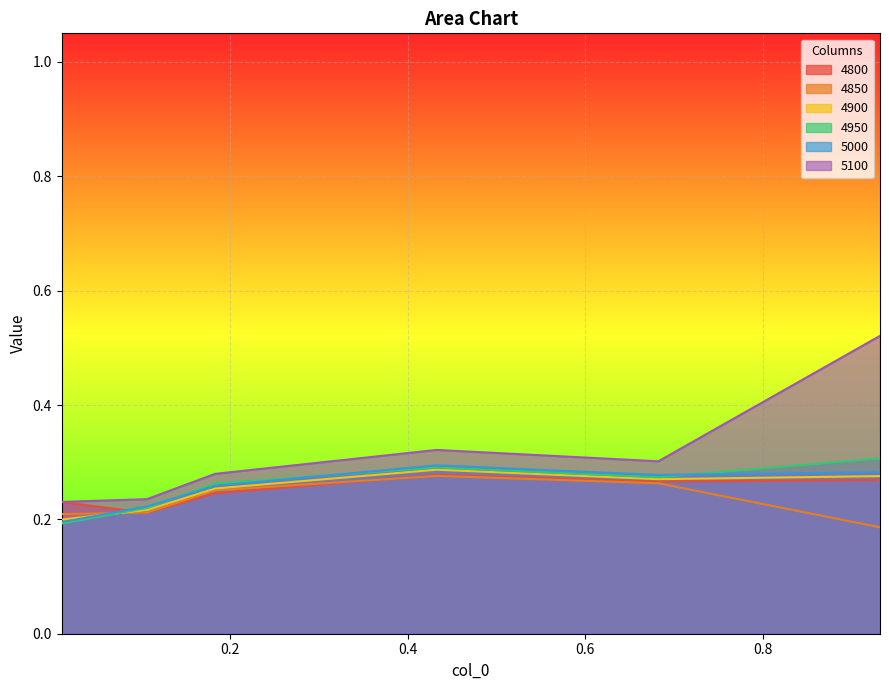

True or false: 5100 and 4900 cross at least once.

False